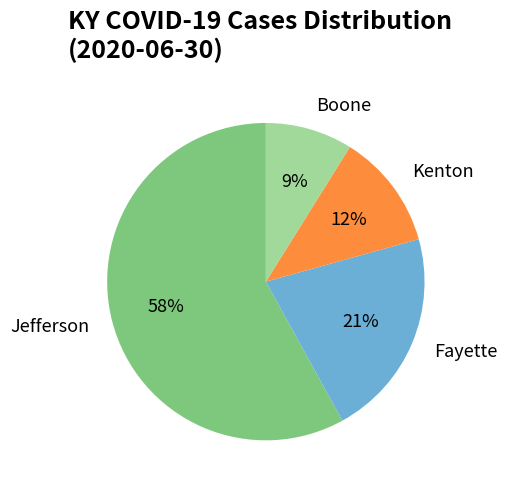

Does any single category account for the majority?

Yes